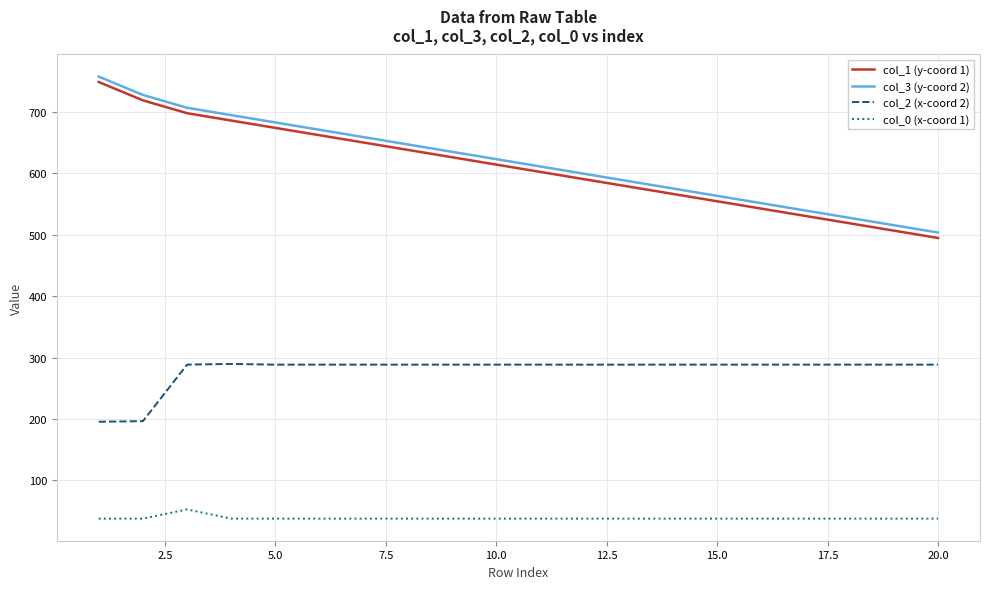

True or false: col_3 (y-coord 2) and col_0 (x-coord 1) cross at least once.

False